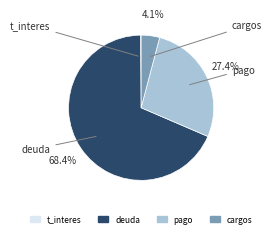

Which category has the biggest portion of the pie?

deuda